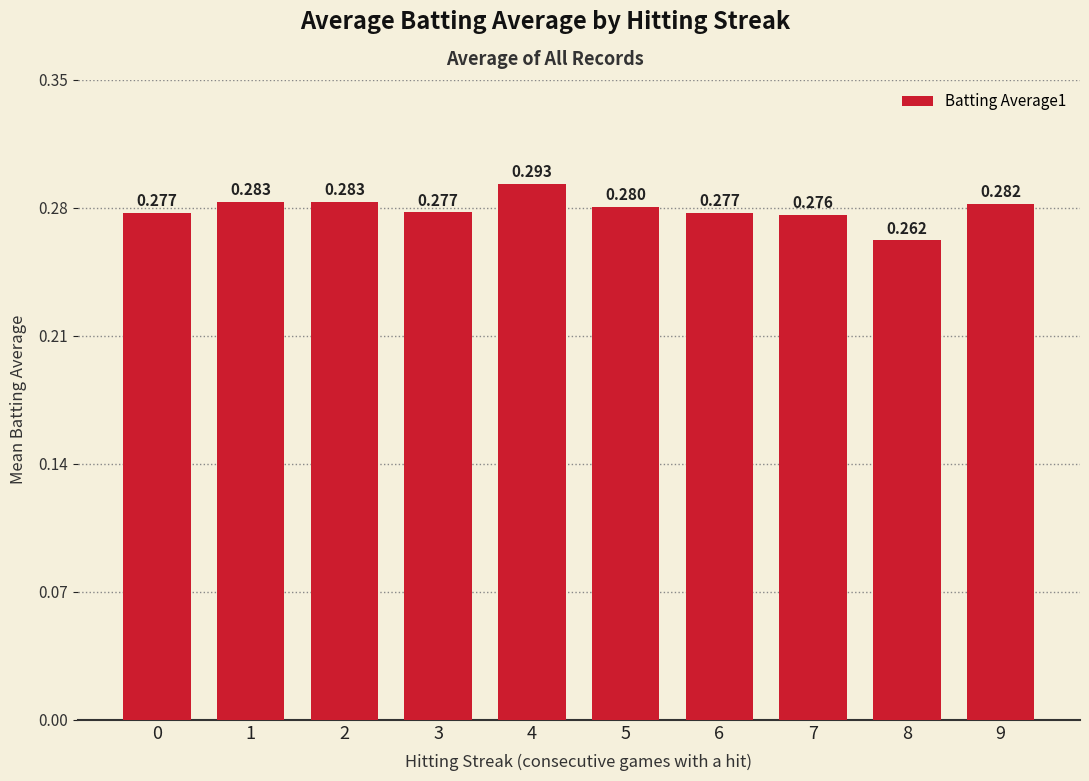

Which category has the highest value across all series?

4